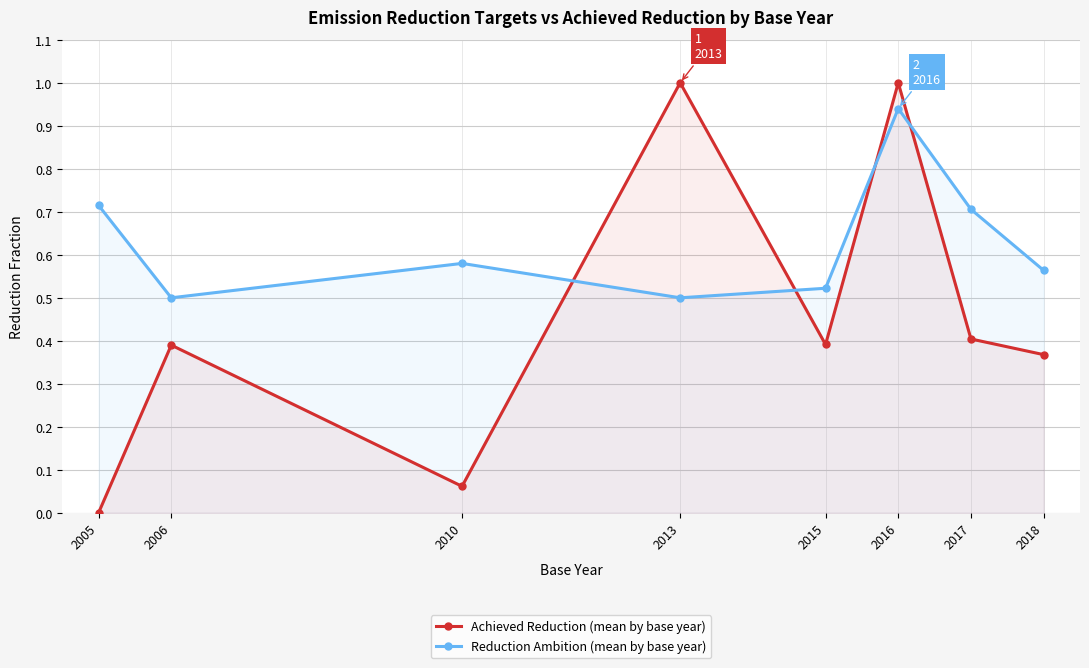

At which category does Reduction Ambition (mean by base year) reach its first local valley?

2006